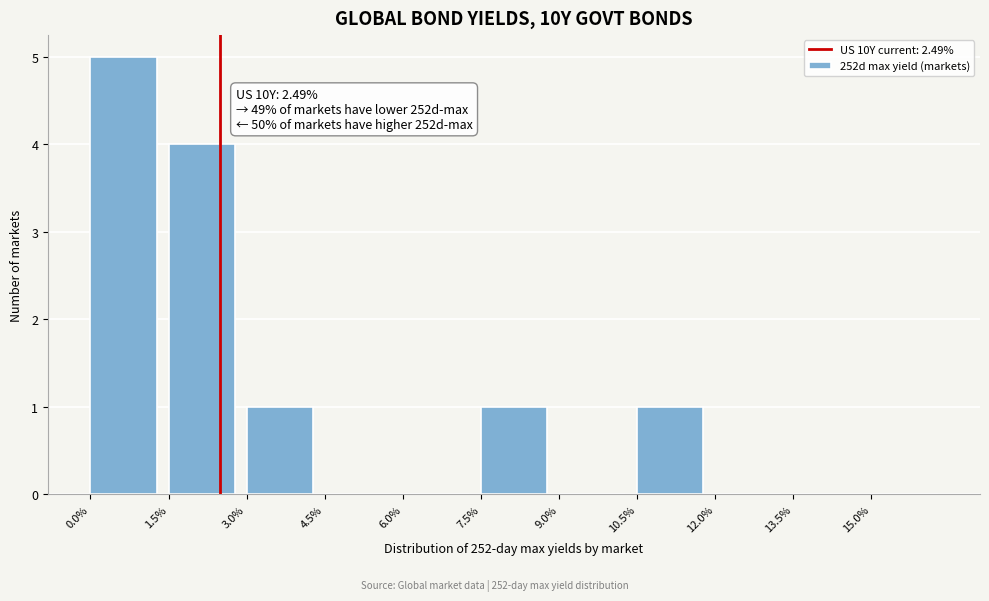

Which range on the x-axis has the tallest bar?

0.0 to 1.5